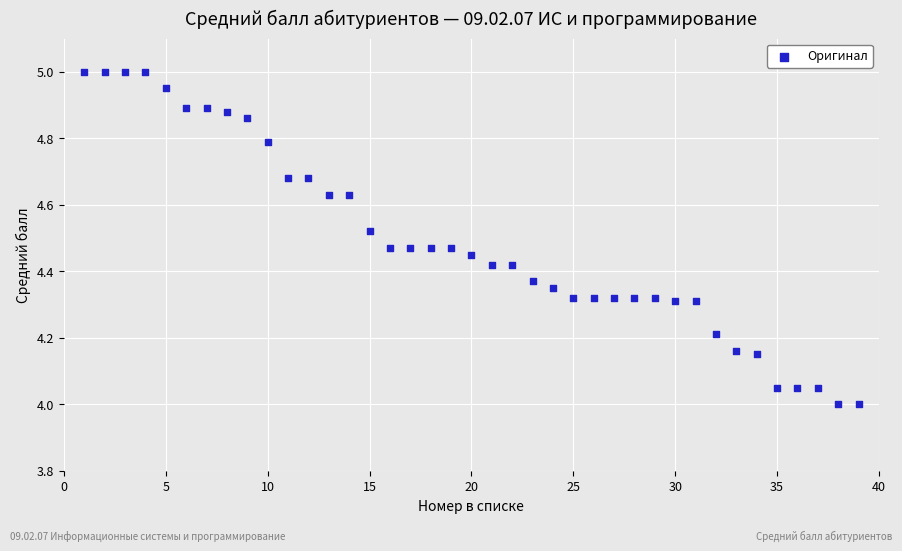

What is the range of X values (max minus min)?

38.0